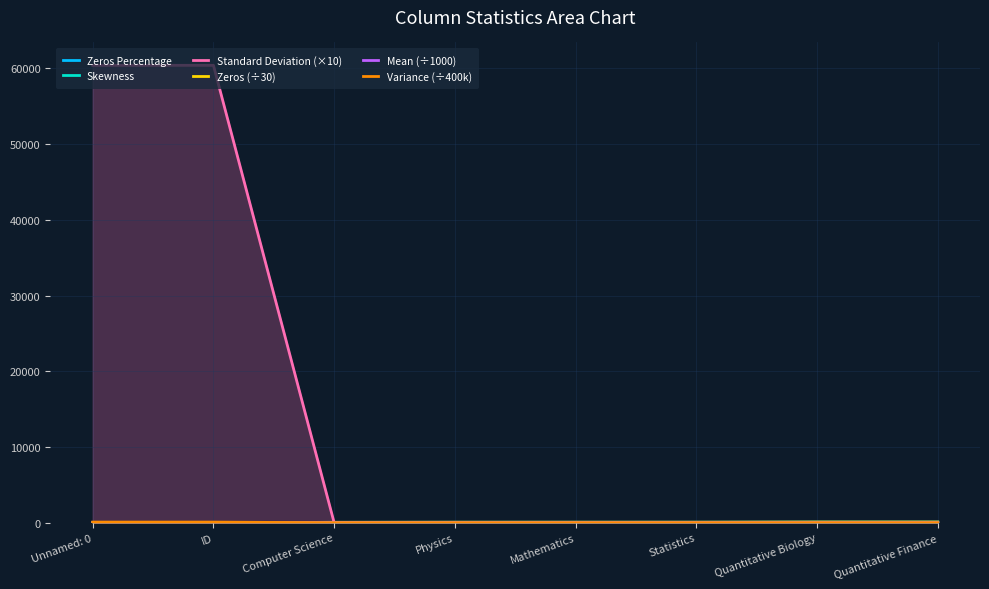

Which series has the largest range (max minus min)?

Standard Deviation (×10)